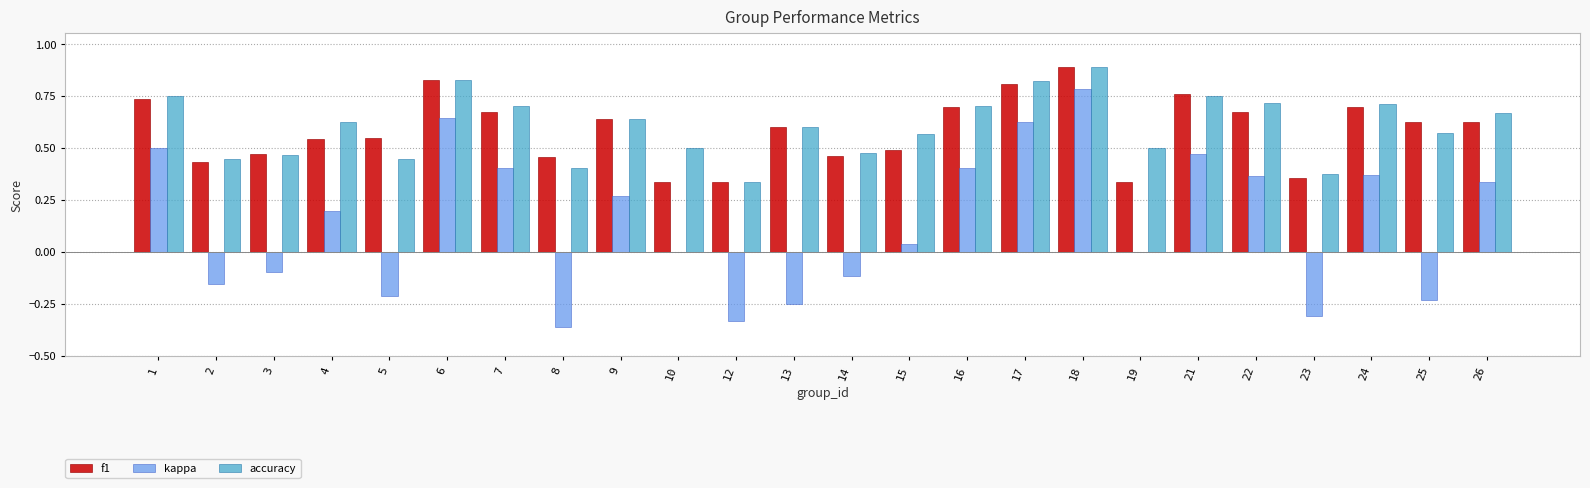

At which category does the chart reach its peak across all series?

18